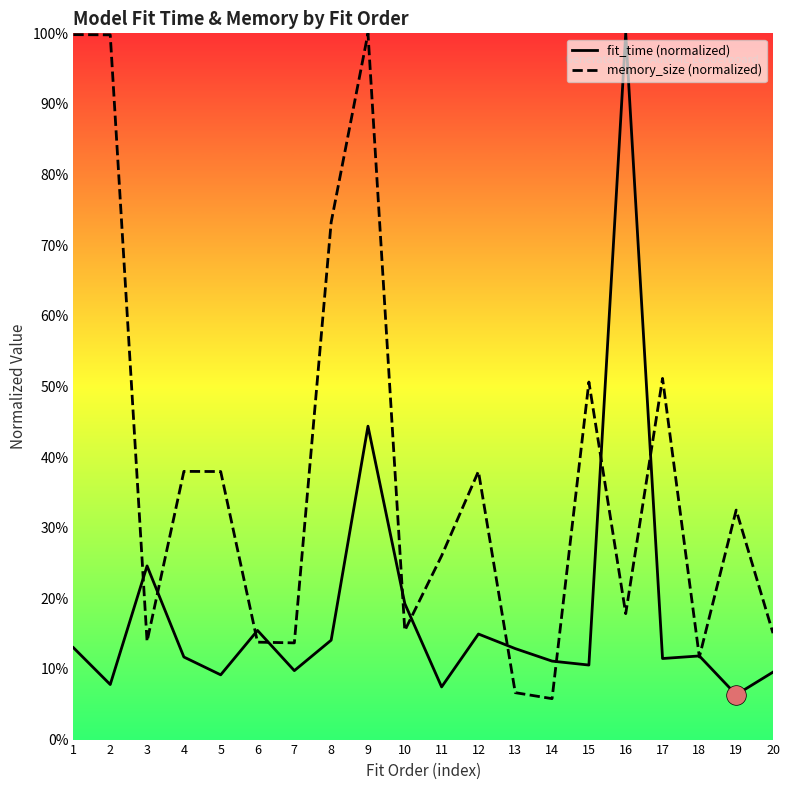

What is the total value across all series at 2?

1.1